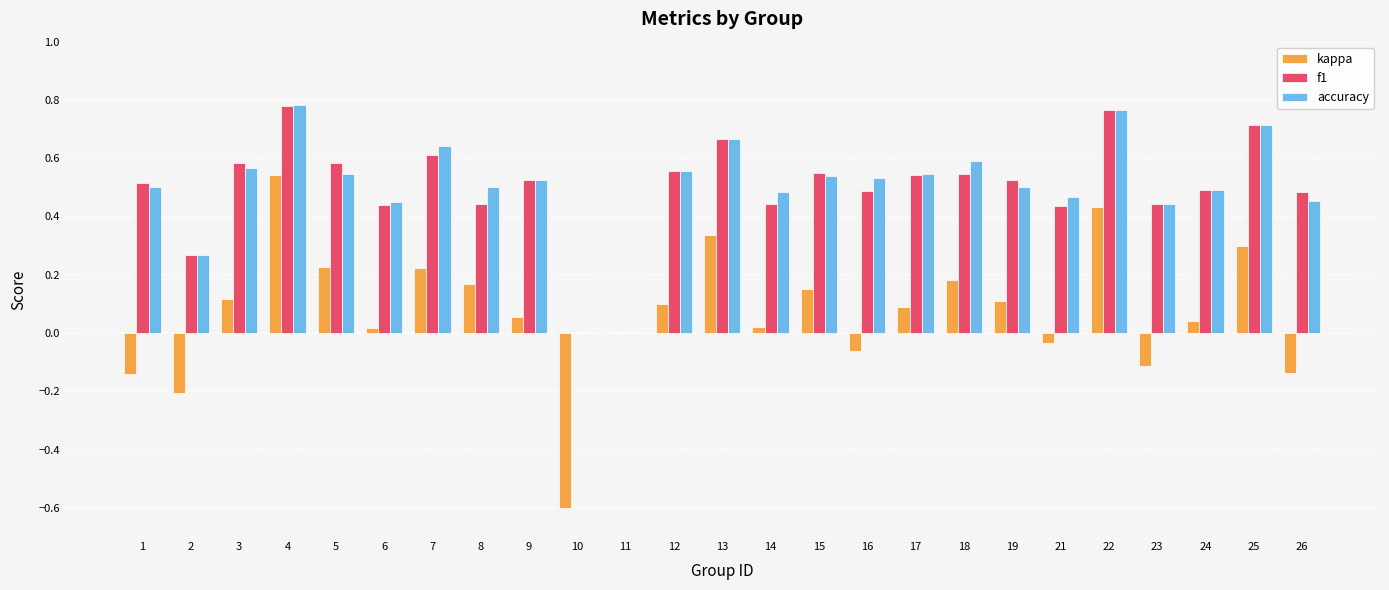

Is the value of kappa at 18 greater than the value of f1 at 17?

No